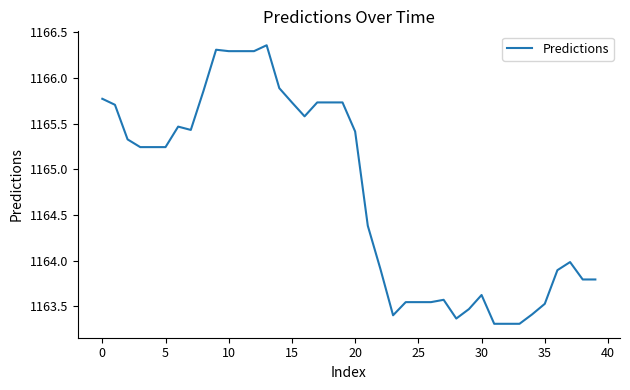

What is the minimum value shown in the chart?

1163.3